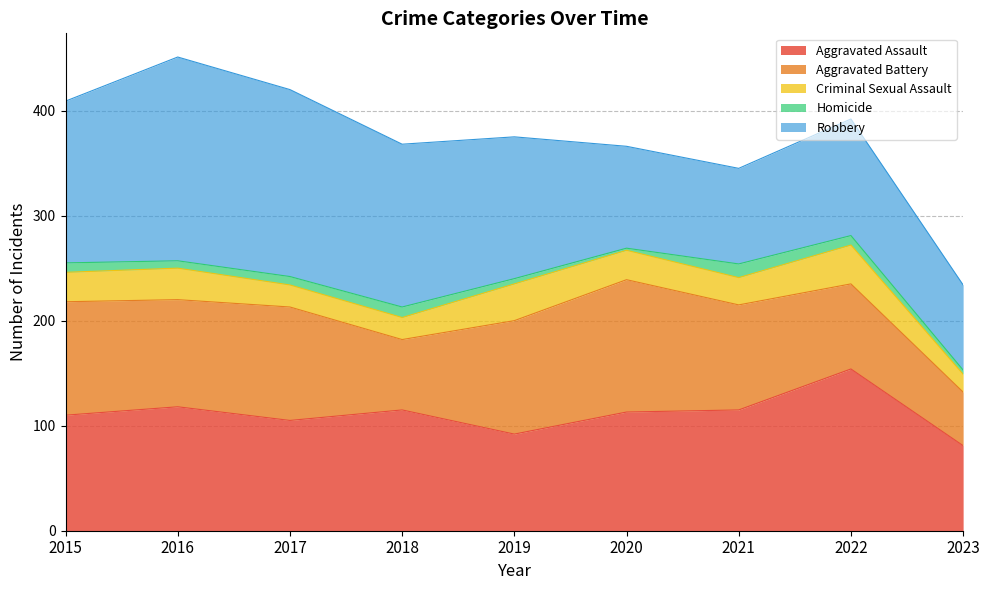

Which has a higher value, 2020 or 2016?

2016